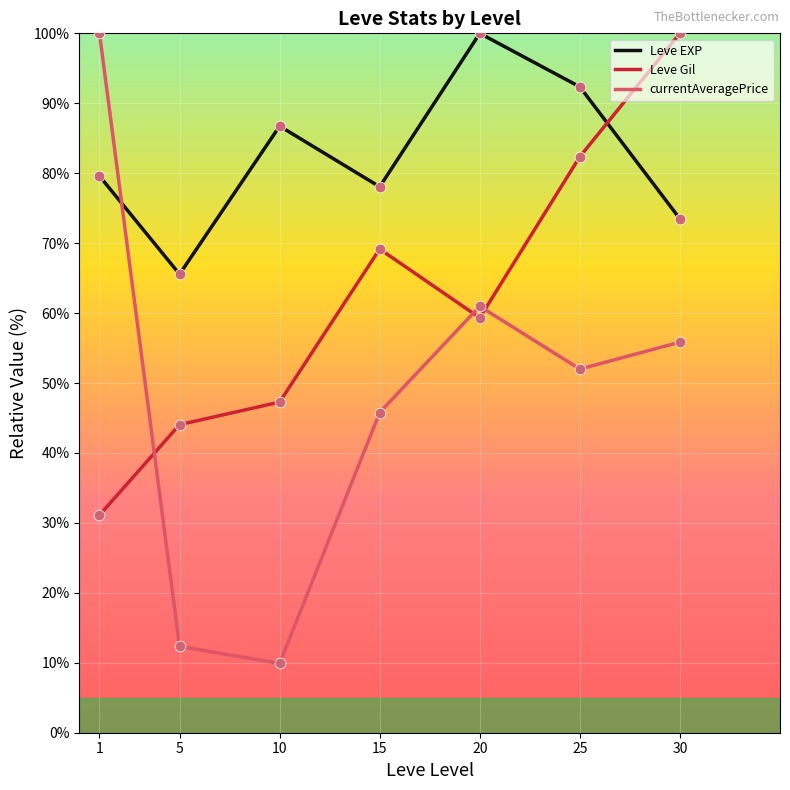

What is the total value across all series at 5?

121.9